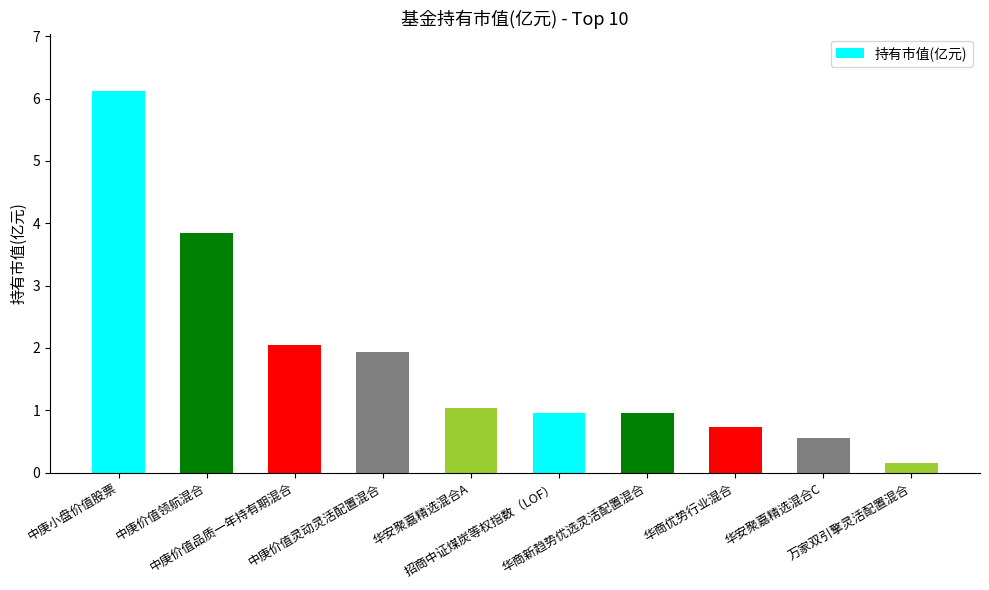

How many bars are there in total?

10